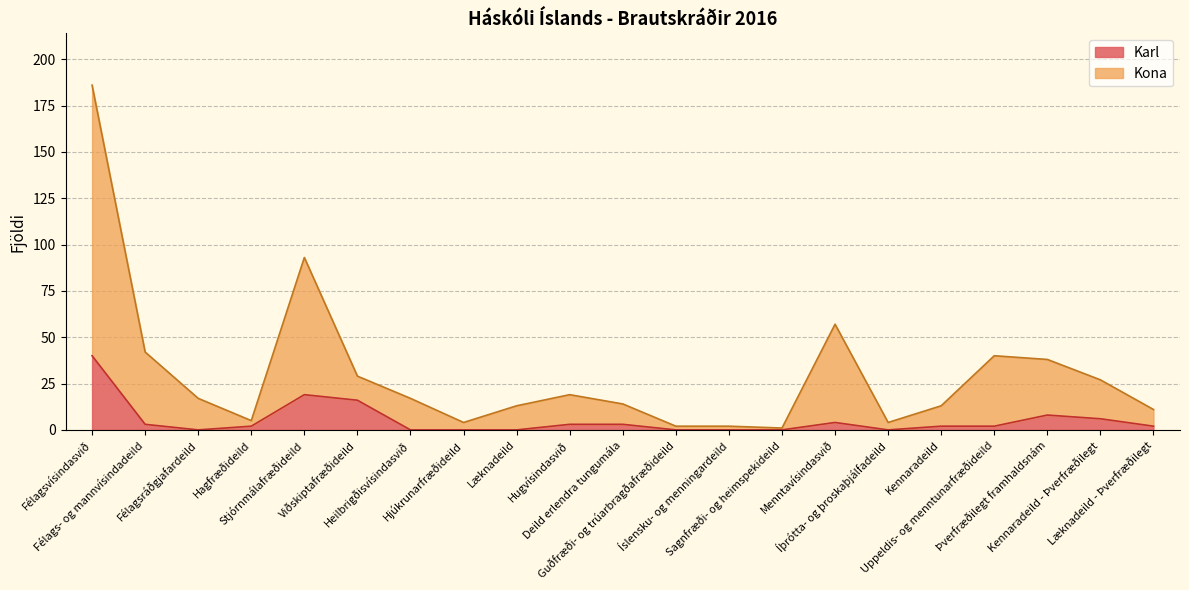

Reading left to right, list all the values displayed in this chart.

Karl: 40	3	0	2	19	16	0	0	0	3	3	0	0	0	4	0	2	2	8	6	2
Kona: 186	42	17	5	93	29	17	4	13	19	14	2	2	1	57	4	13	40	38	27	11